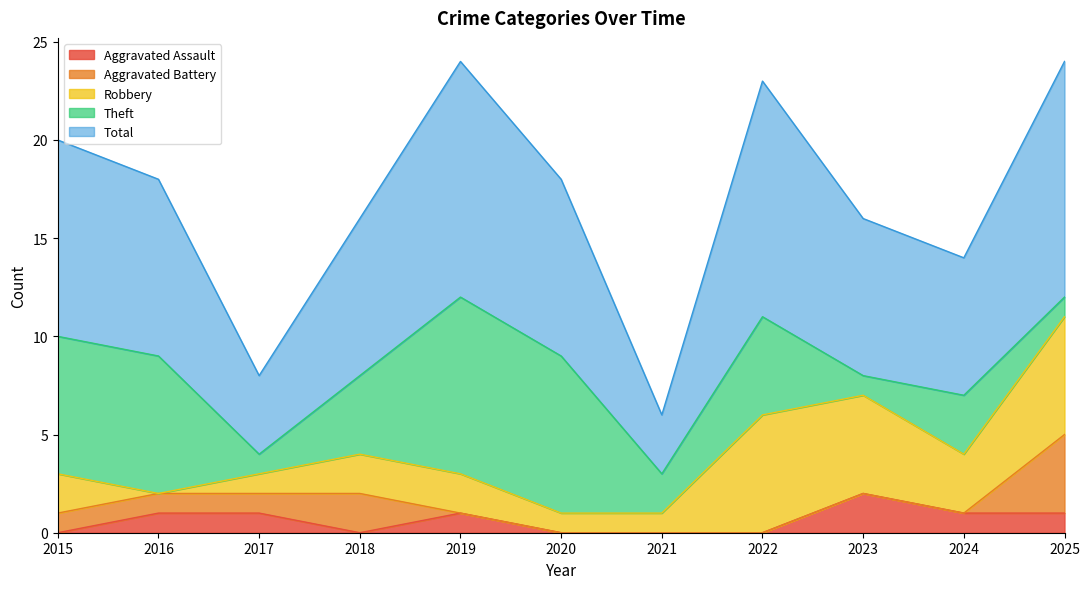

How many Aggravated Assault values are between 0 and 1?

10